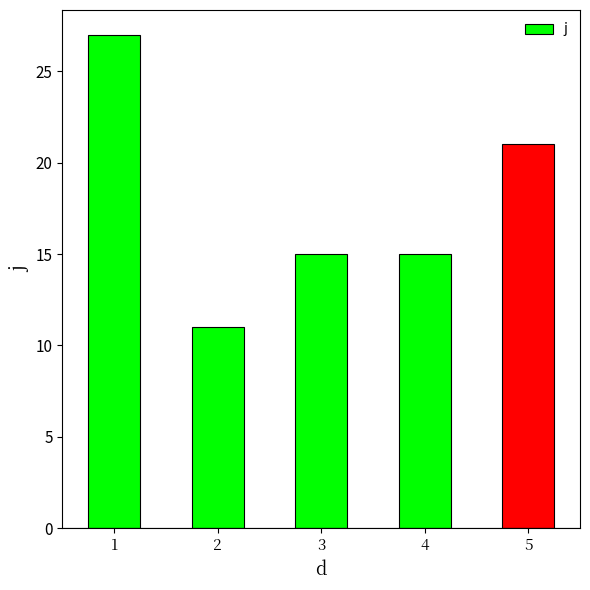

What value does the data have at 1, to the nearest 5?

25